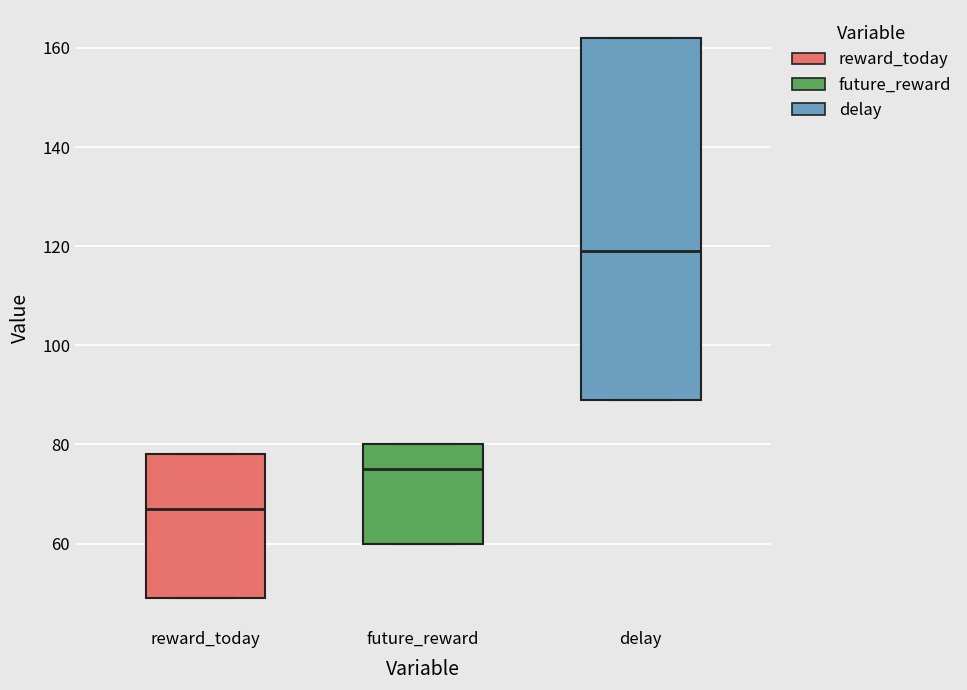

Comparing the boxes themselves (not the whiskers), which one is the tallest?

delay